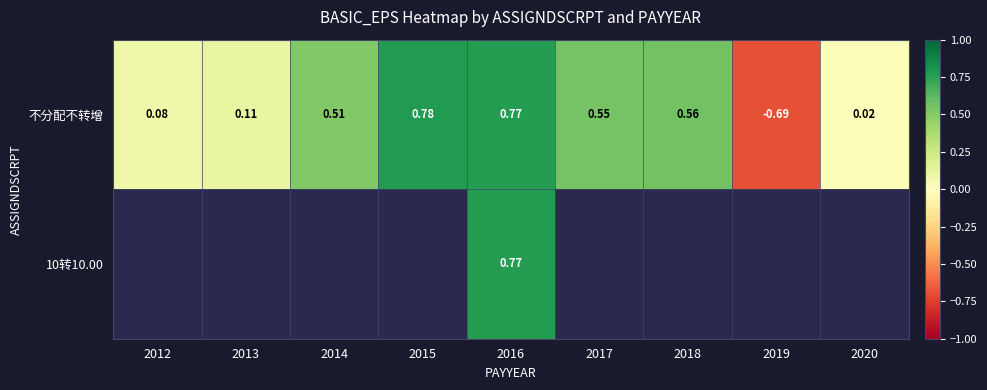

At 2017, list the series in order from largest to smallest.

不分配不转增, 10转10.00